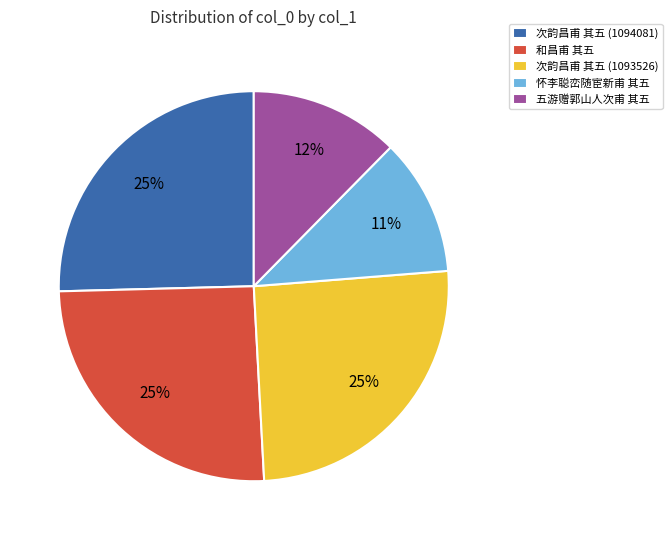

Combined, do 和昌甫 其五 and 五游赠郭山人次甫 其五 account for over 50%?

No